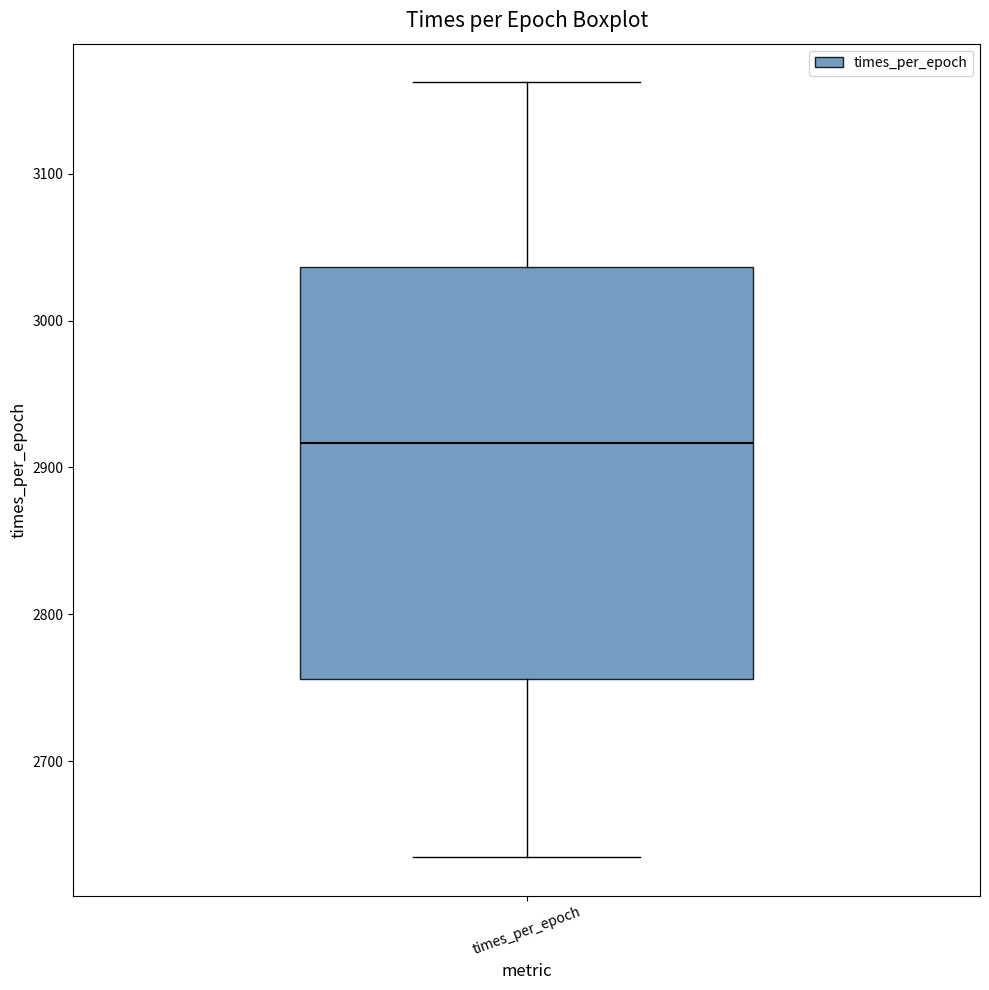

Read this box plot against the y-axis: the position of the median line, the range covered by the box, and the ends of both whiskers. The values are not printed on the chart, so give them approximately, as read against the axis.

median 2920, box 2760 to 3040, whiskers 2630 to 3160